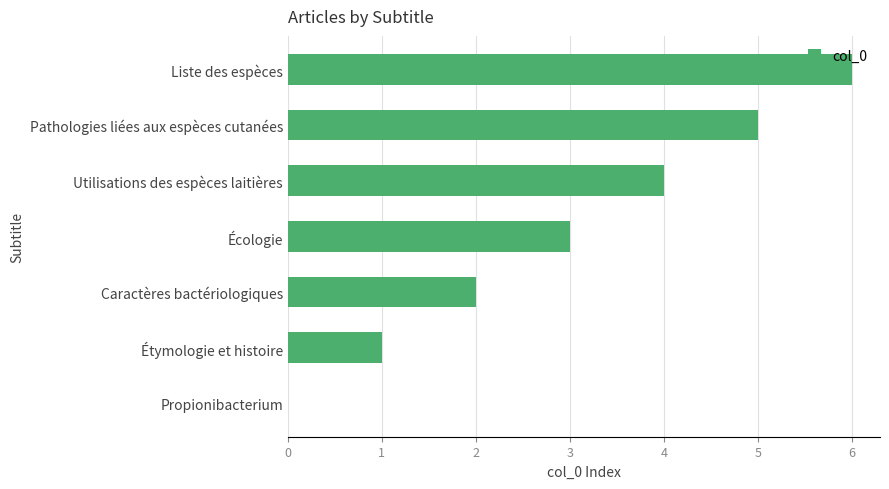

What is the ratio of the value at Utilisations des espèces laitières to the value at Caractères bactériologiques?

2.0